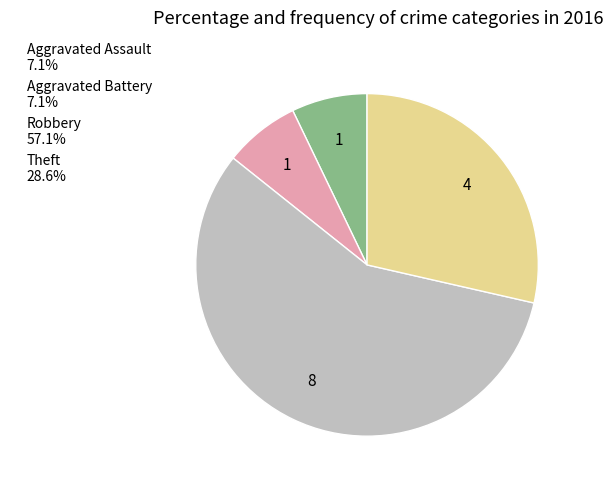

Which category accounts for the majority?

Robbery